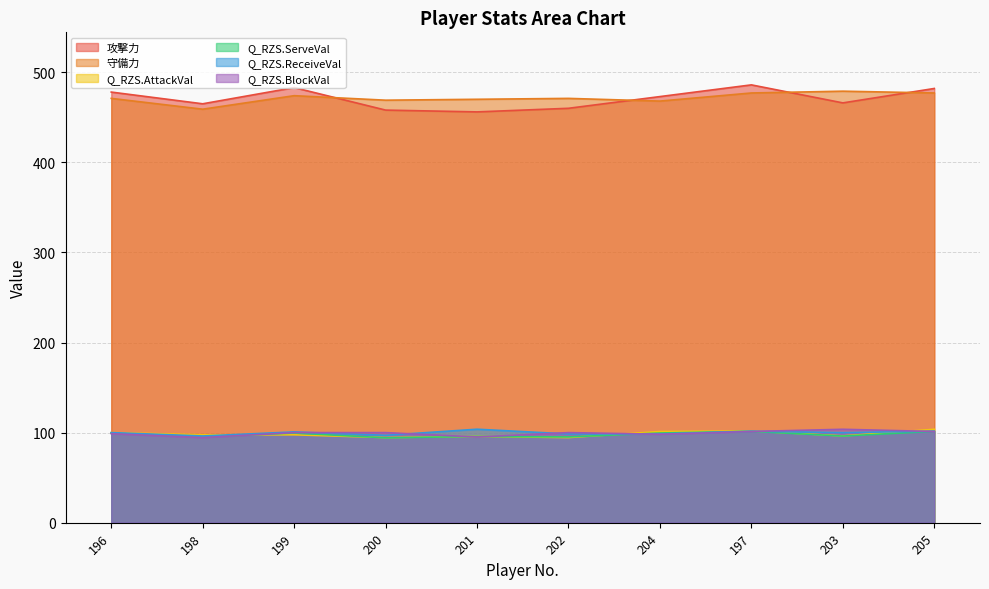

The 攻撃力 series shows 483.0 at 199. True or false?

True